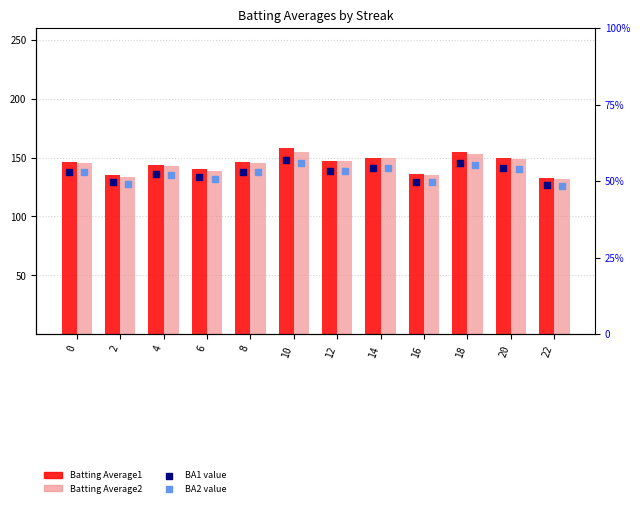

At which category is the sum across all series the highest?

10